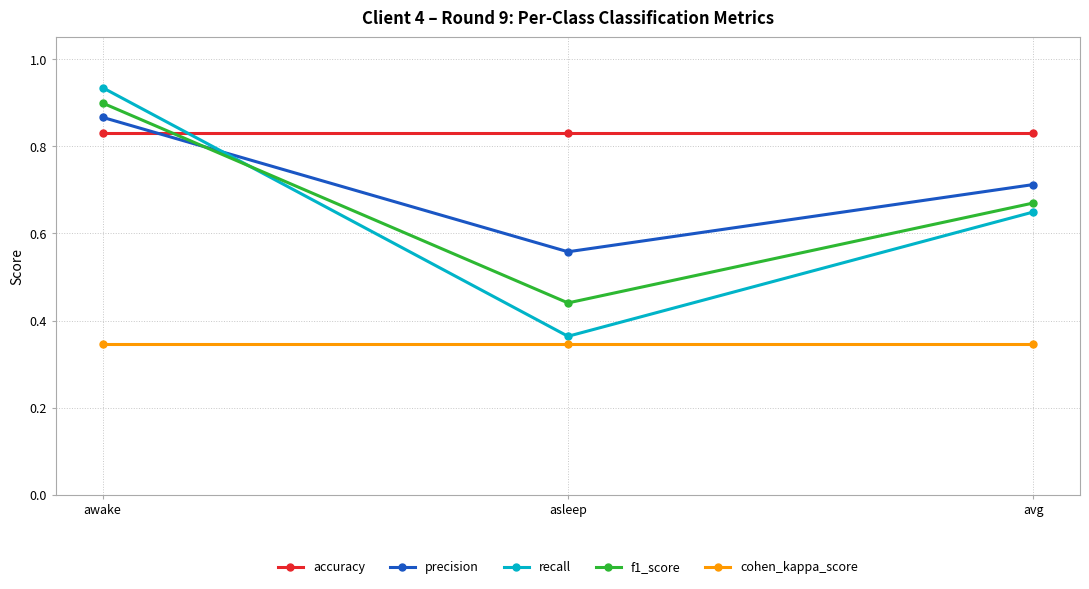

True or false: f1_score has a value of 1.2 at awake.

False